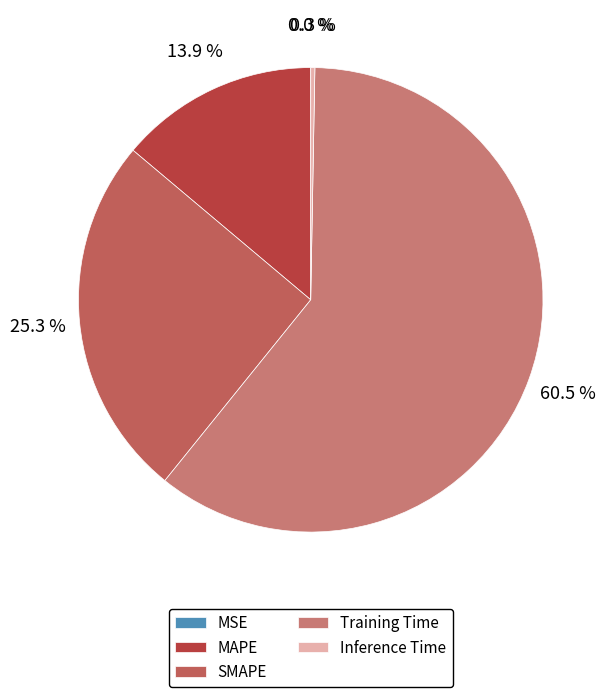

Rank the categories by value from highest to lowest.

Training Time, SMAPE, MAPE, Inference Time, MSE